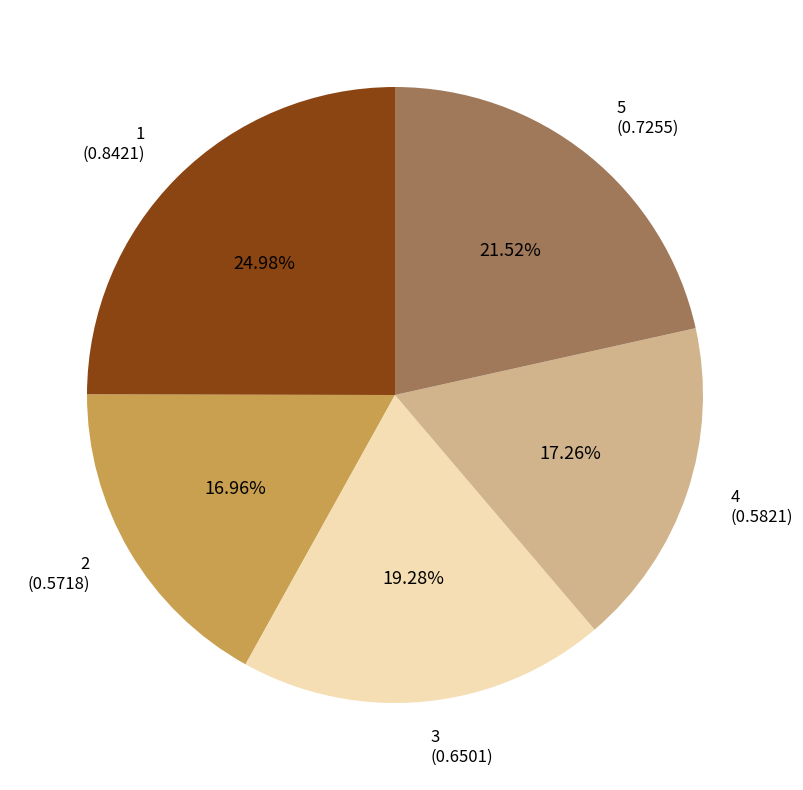

Which has a higher value, 3 or 2?

3